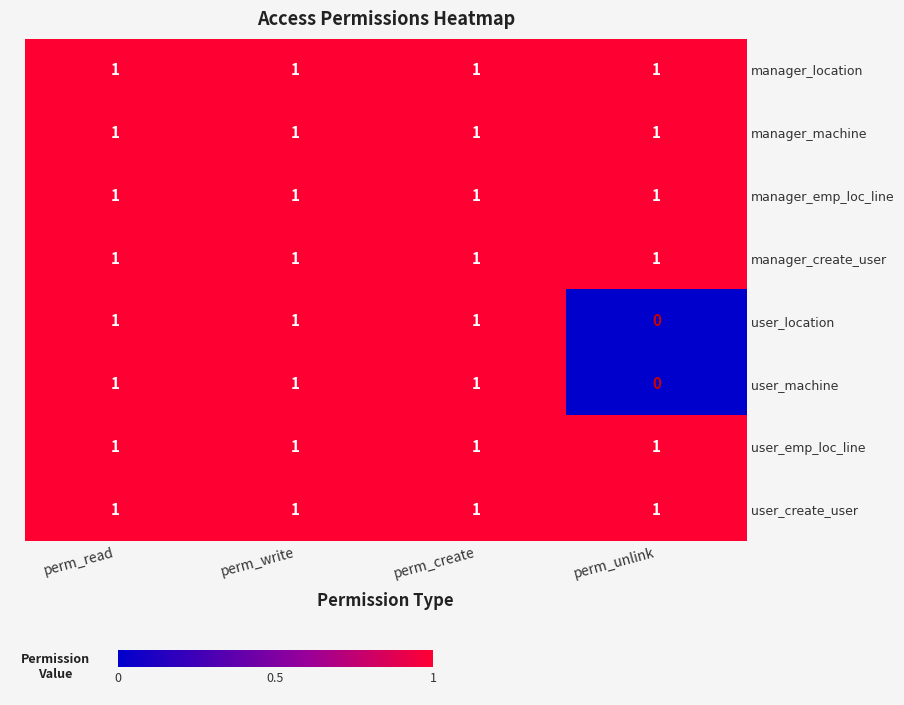

True or false: manager_create_user has a value of 1 at perm_read.

True